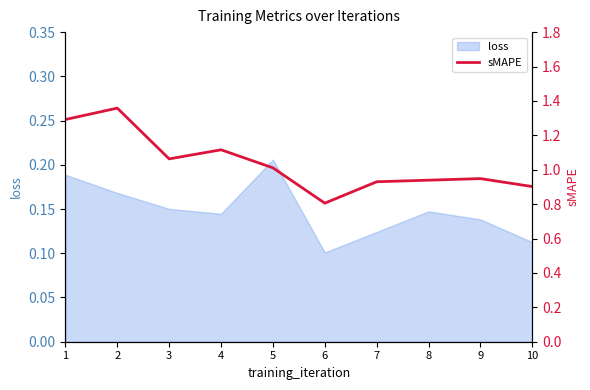

Where is loss nearest to the value 0?

6